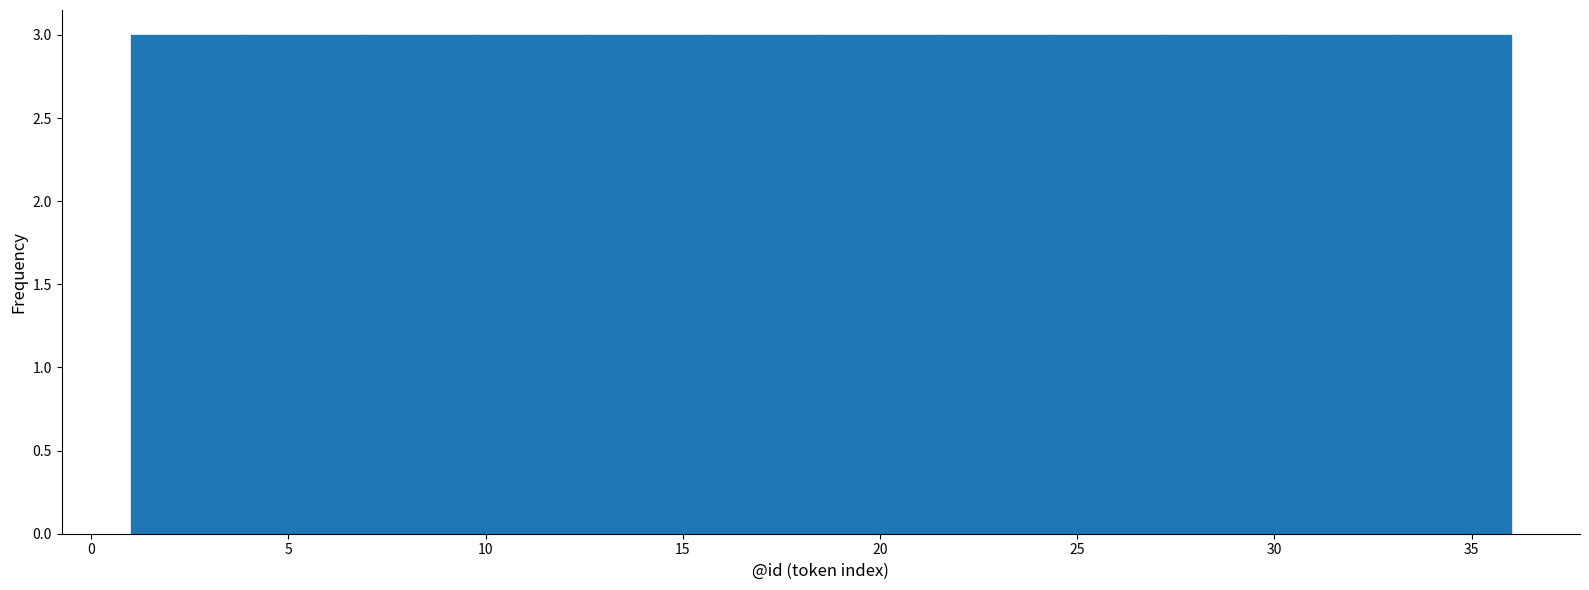

What is the height of the bar covering 1.0 to 4.0 on the x-axis? Neither the bar edges nor the heights are printed on the chart, so give them approximately, as read against the axes.

3